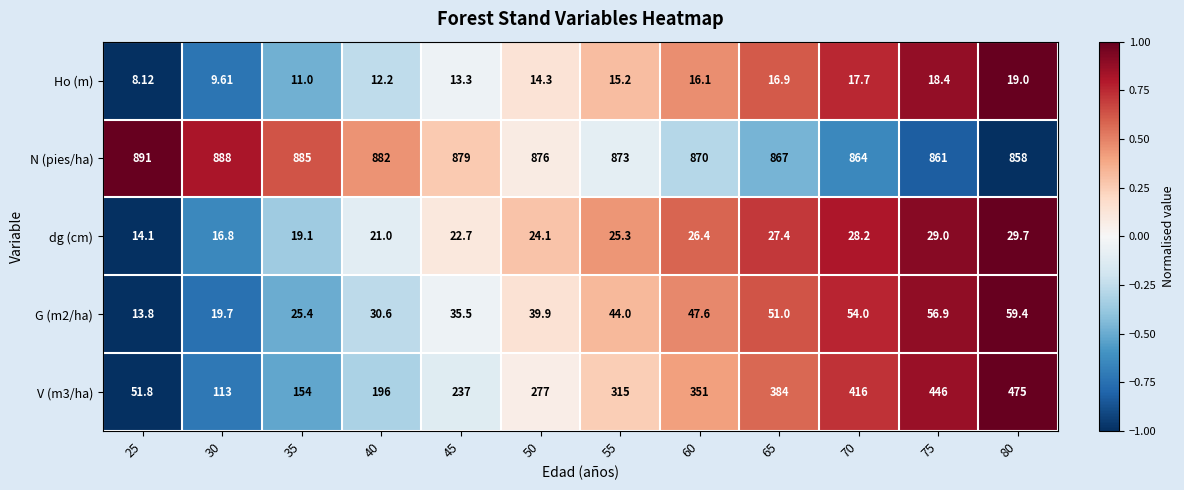

Is the value of dg (cm) at 25 greater than the value of V (m3/ha) at 65?

No